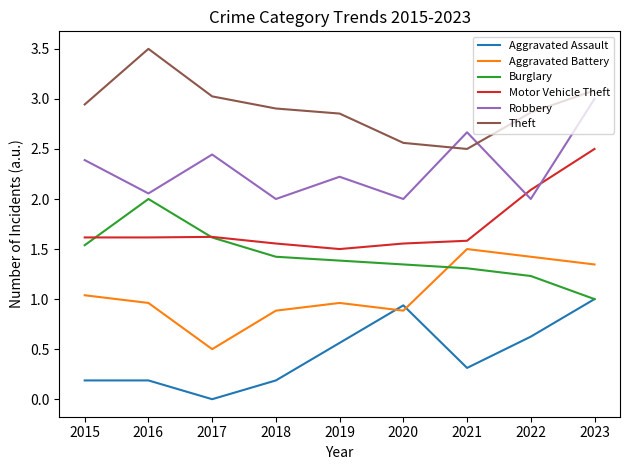

How many interior local valleys does the Aggravated Assault series have?

2